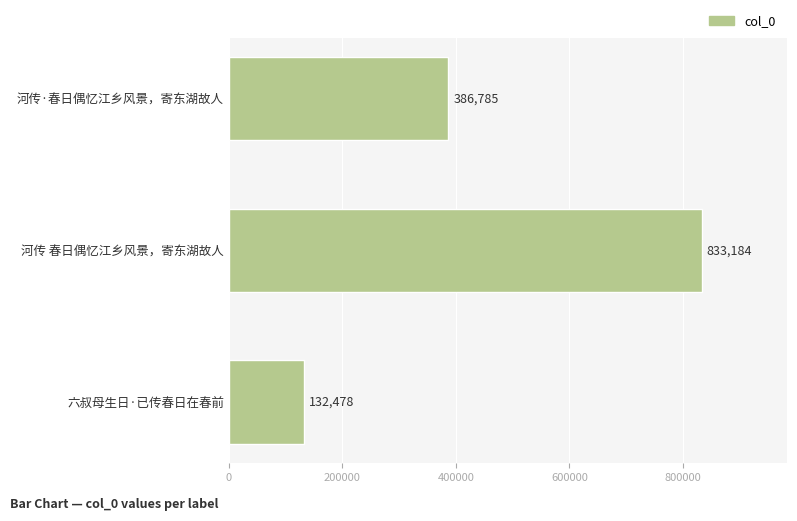

Reading top to bottom, extract all data points from this chart.

386785	833184	132478